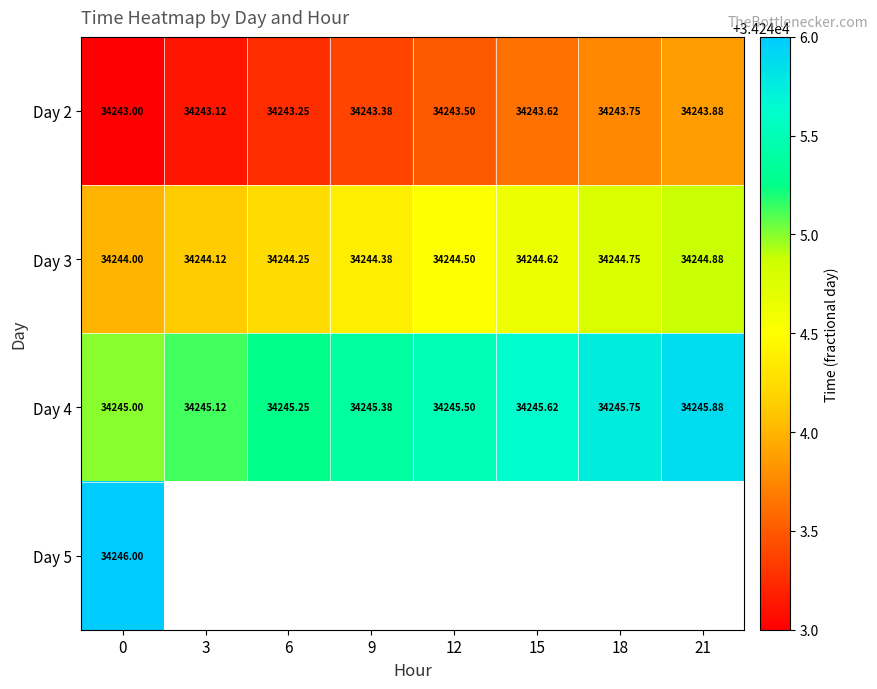

Which has a higher value, 12 or 6?

12